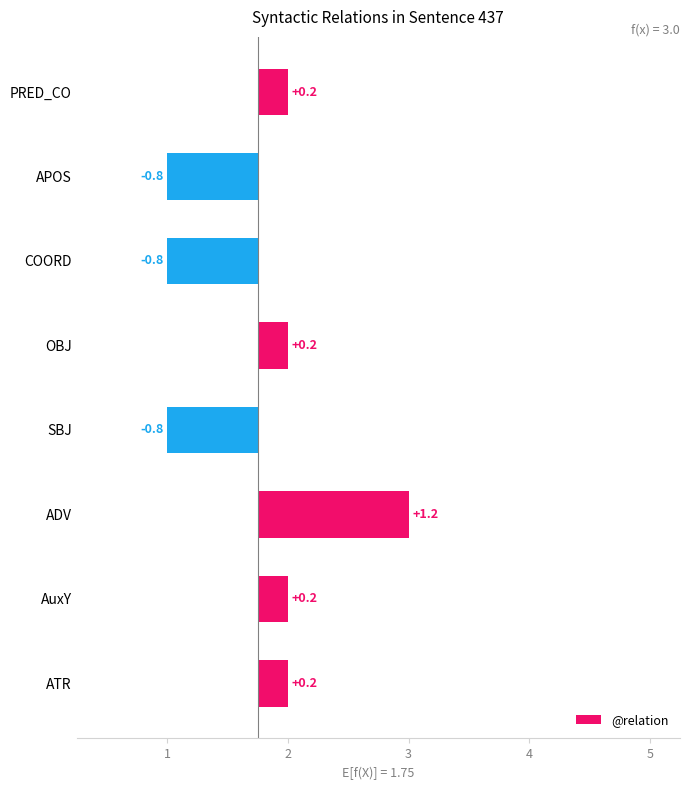

How many values are above zero?

5